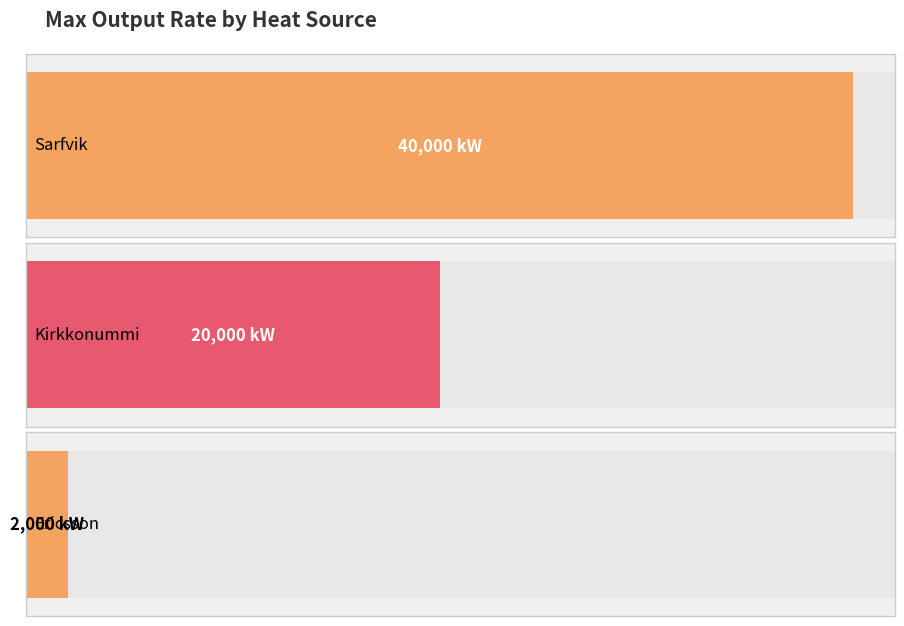

What is the minimum value shown in the chart?

2000